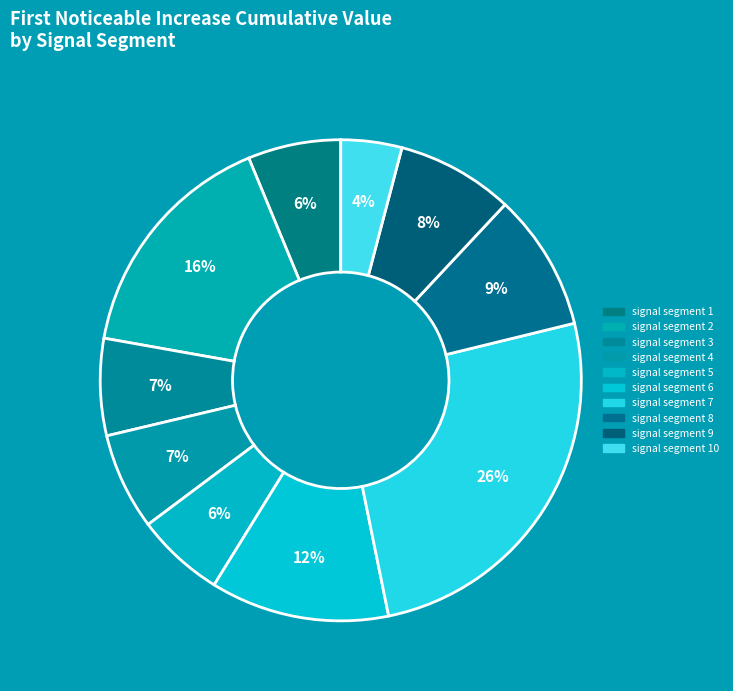

Count the number of slices in the pie.

10